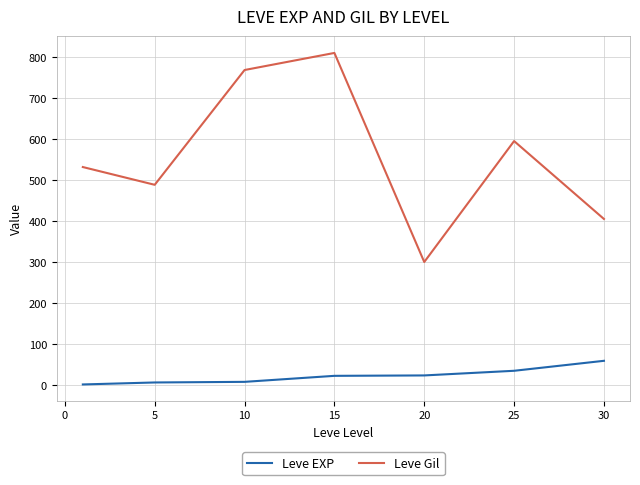

What is the highest value of the Leve Gil series?

810.0